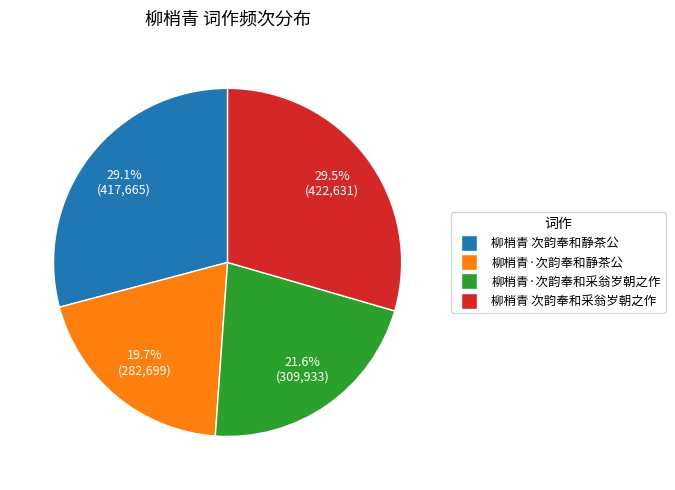

To the nearest percent, what is the average slice percentage?

25%